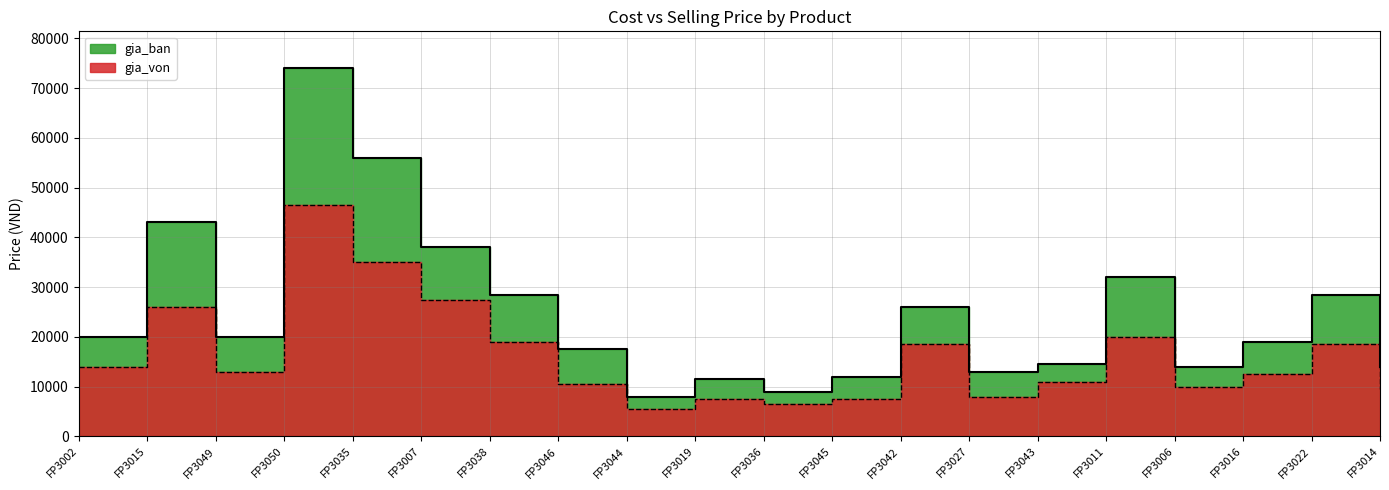

What is the minimum value shown in the chart?

5500